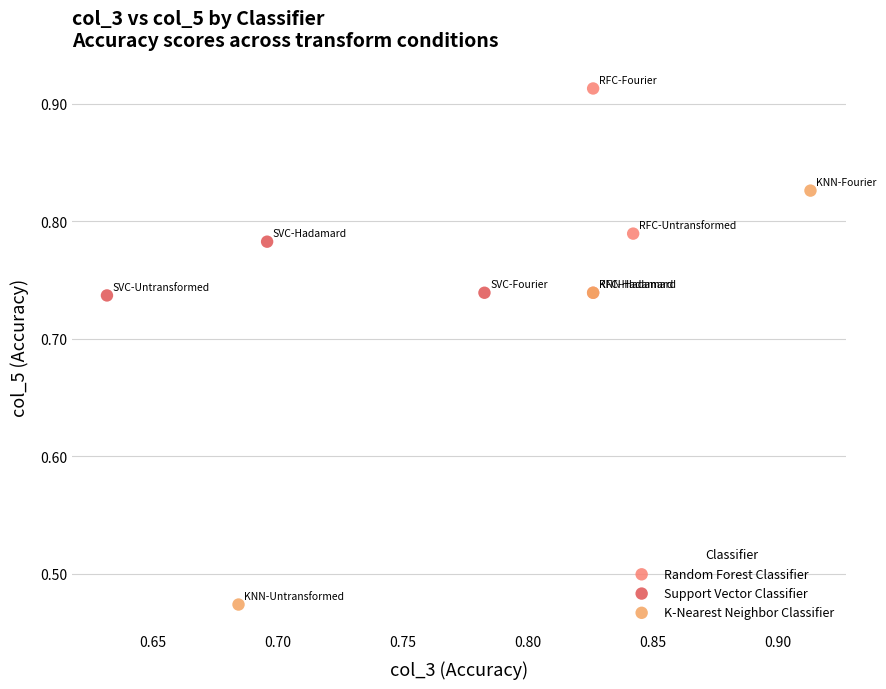

Which series reaches the minimum Y coordinate?

K-Nearest Neighbor Classifier